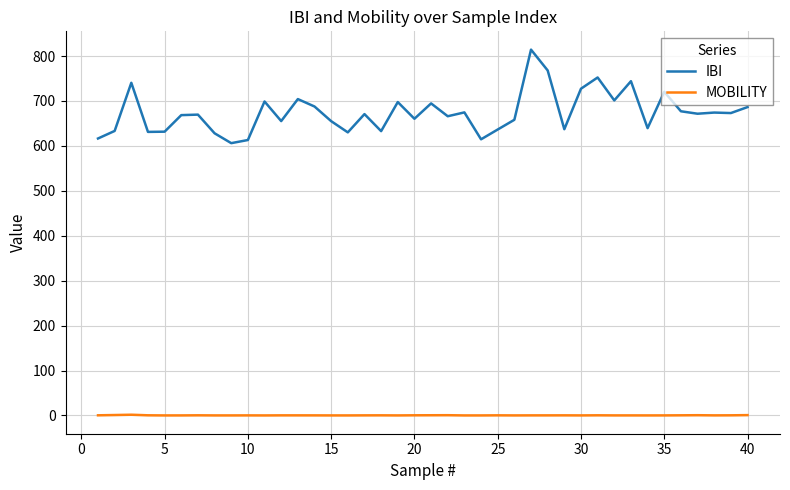

What are all the series names shown in the legend?

IBI, MOBILITY